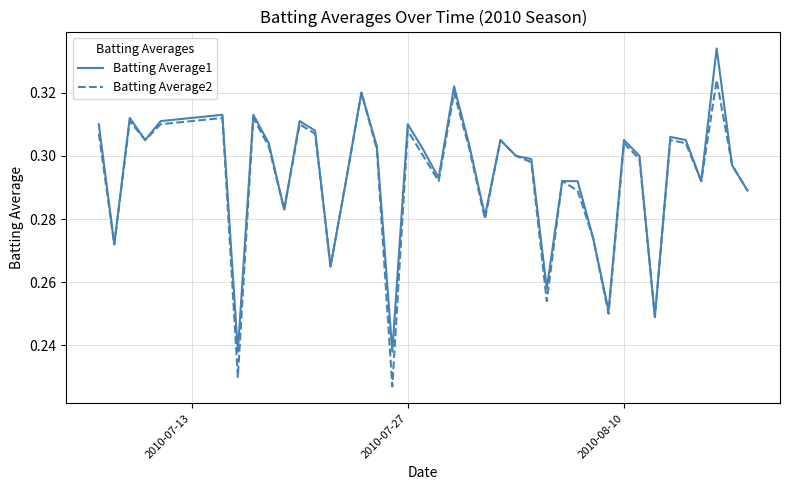

Rank the series by their maximum value, from lowest to highest.

Batting Average2, Batting Average1